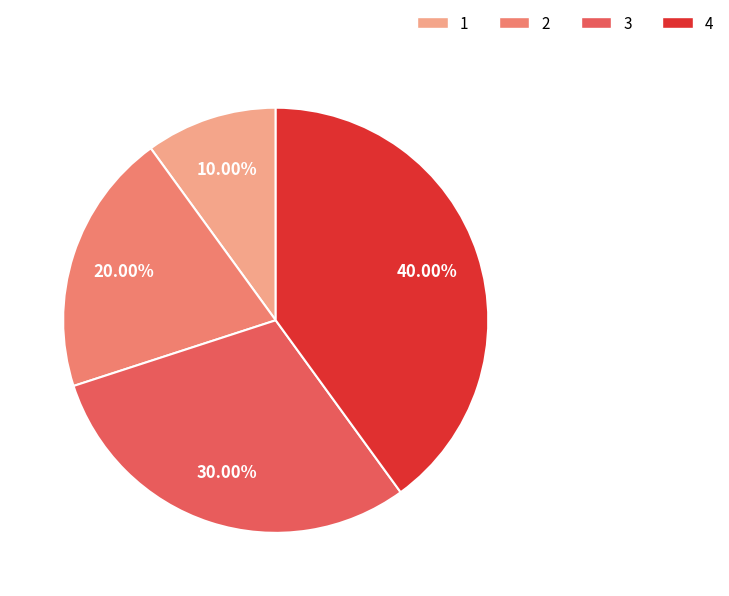

How many slices are in this pie chart?

4